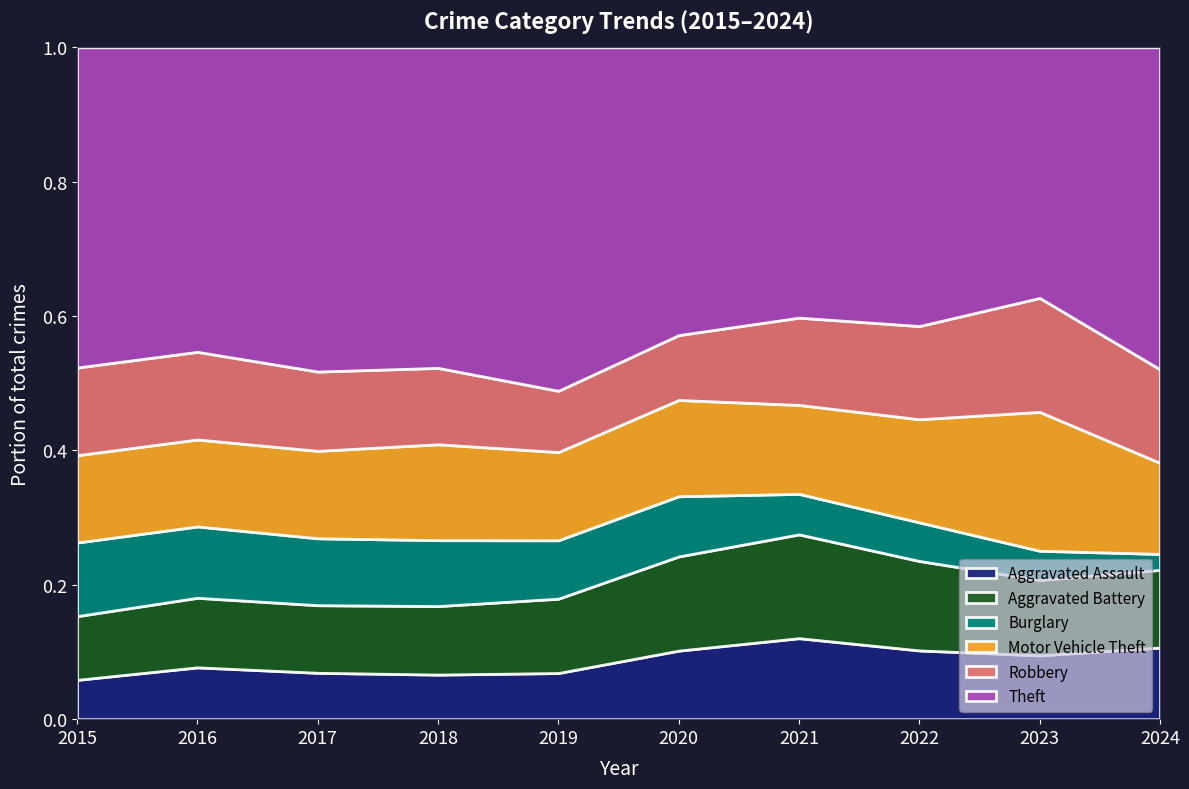

The Burglary series shows 46 at 2015. True or false?

False